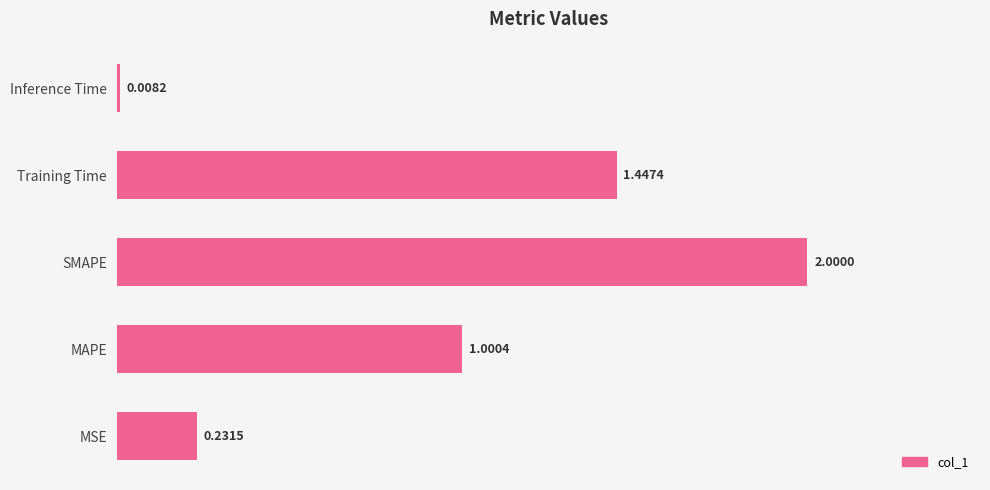

Which category has the highest value across all series?

SMAPE